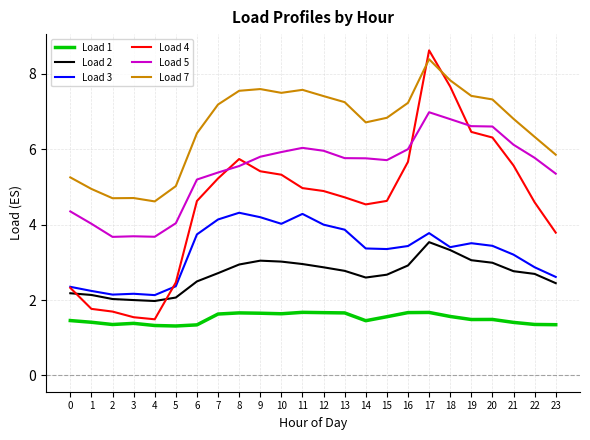

How many lines are shown in the chart?

6